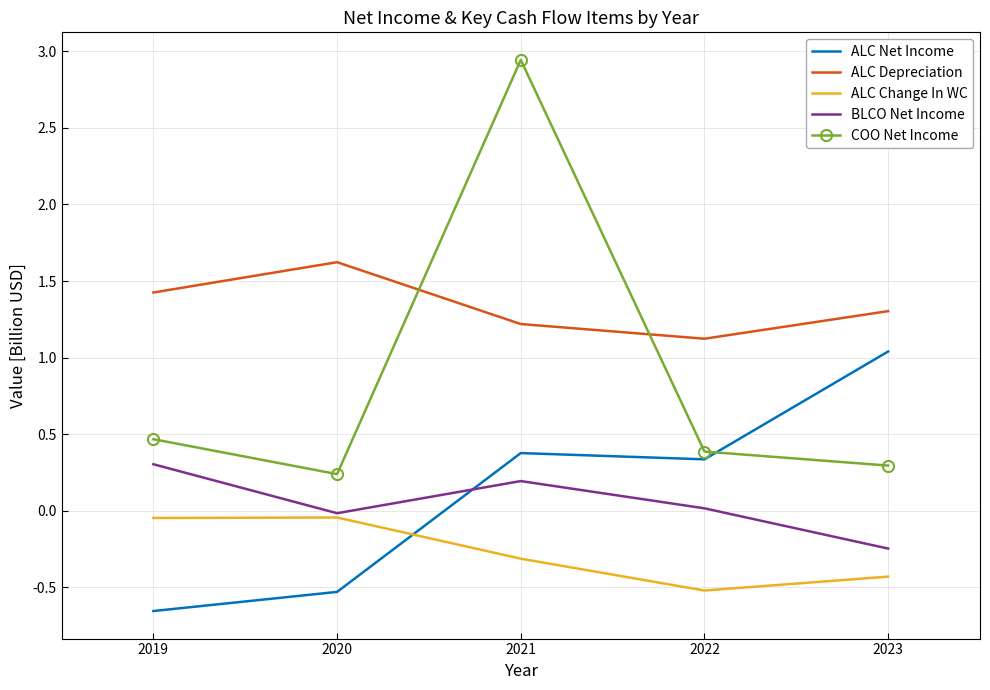

Where does the BLCO Net Income series first go above 0?

2019